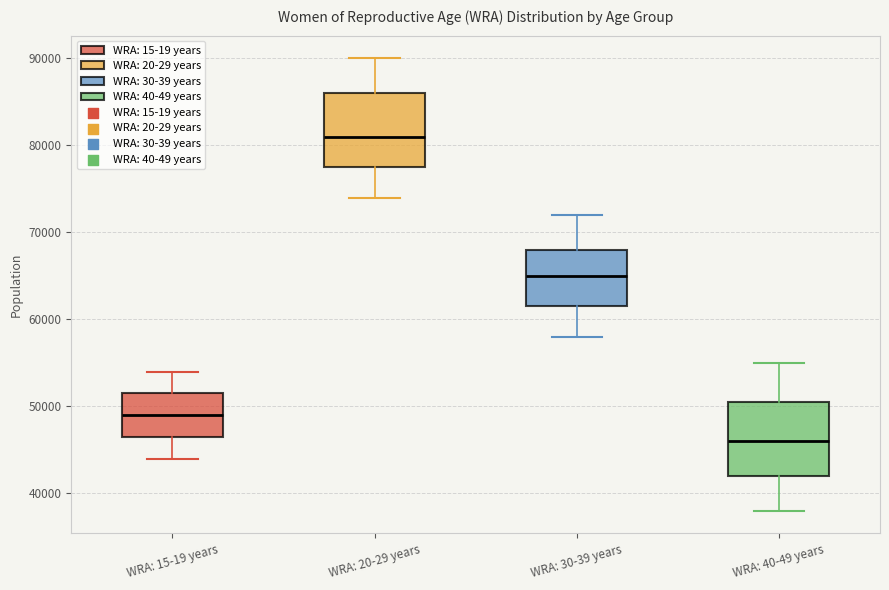

Which box's median line is the lowest?

WRA: 40-49 years